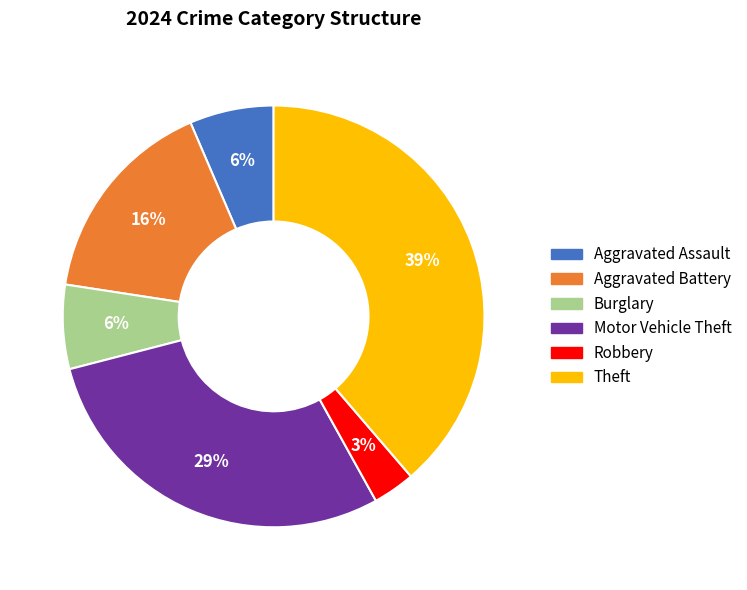

To the nearest percent, what is the difference between the Motor Vehicle Theft and Aggravated Battery slice percentages?

13%